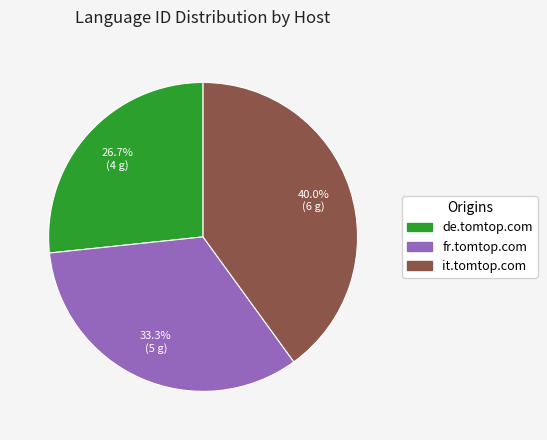

True or false: it.tomtop.com accounts for 40% of the total.

True